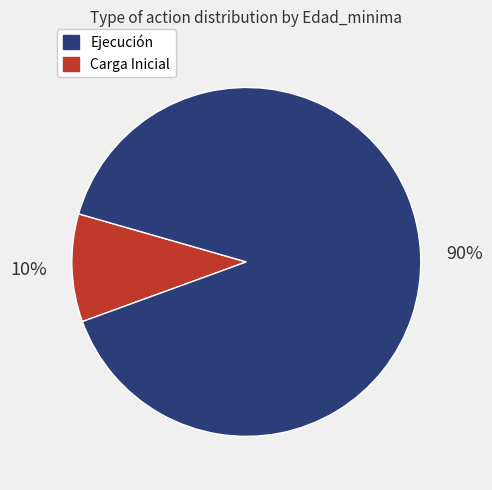

To the nearest percent, what is the difference between the largest and smallest slice percentages?

80%